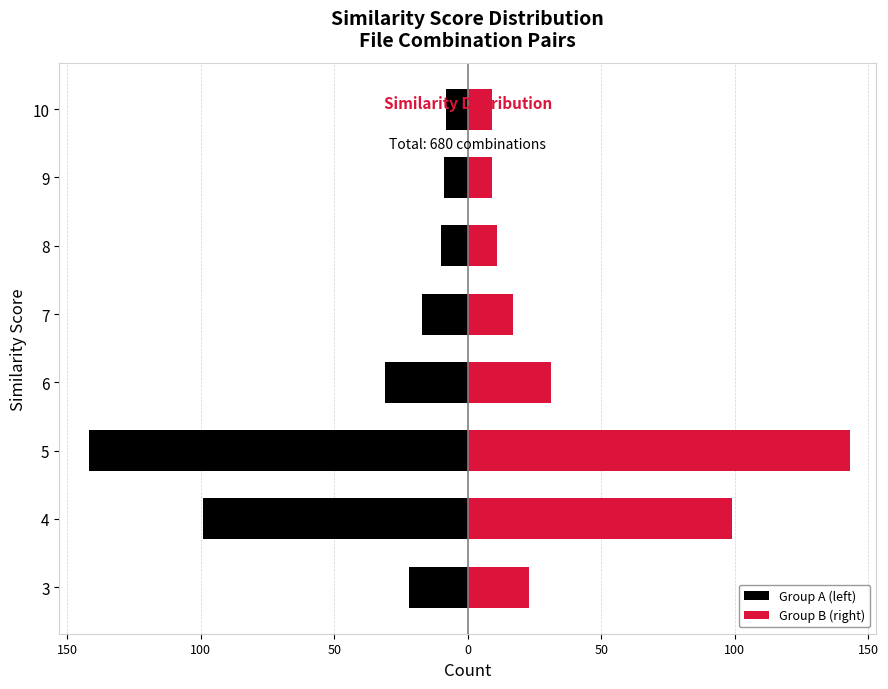

Read the Group B (right) value at 6, to the nearest 50.

50